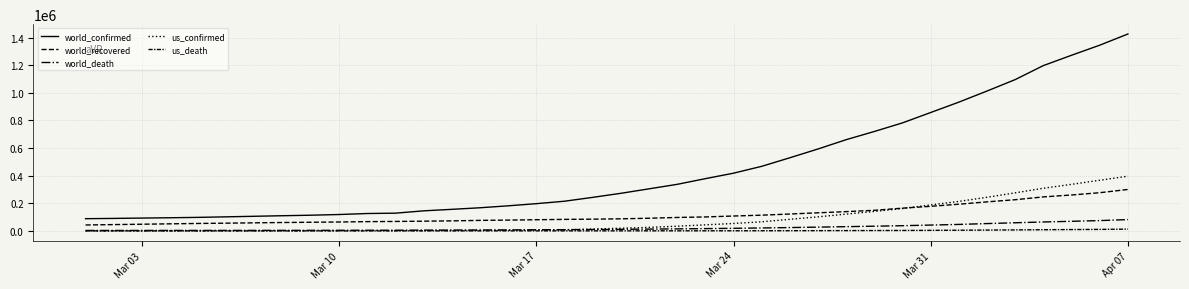

What is the value of the us_confirmed point at the 37th from the left?

366667